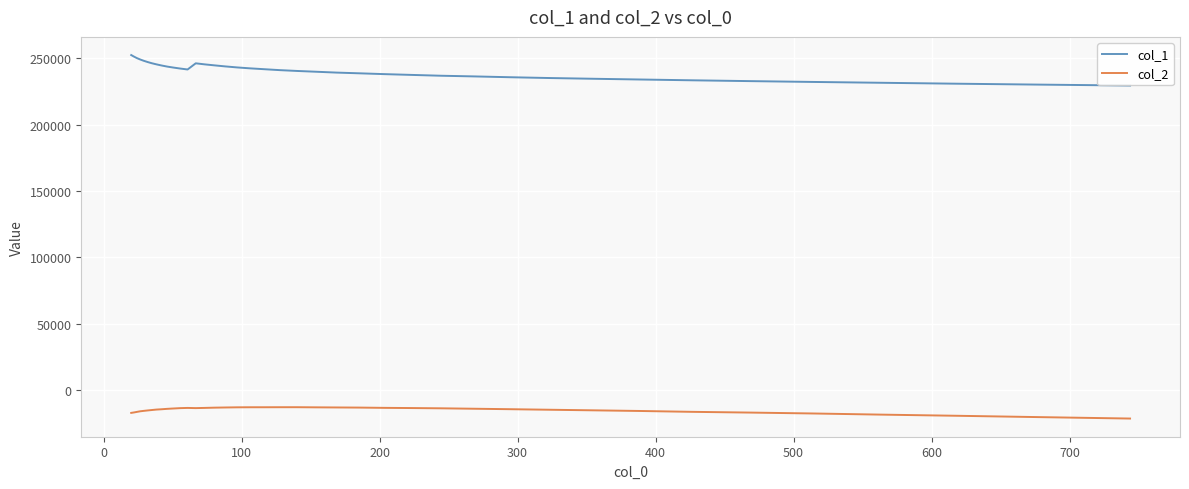

Which series has the largest total across all categories?

col_1